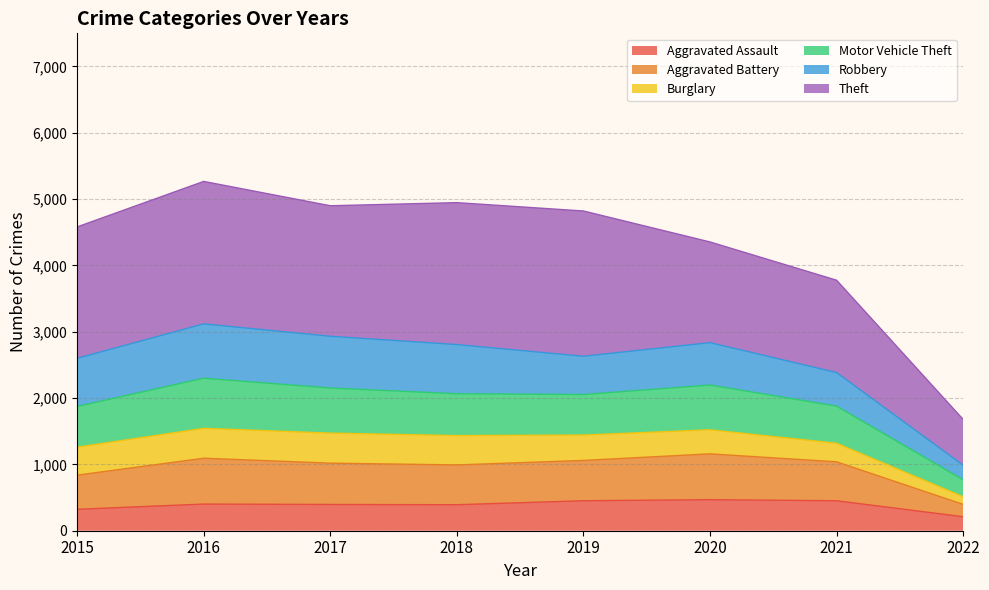

True or false: Aggravated Assault and Aggravated Battery intersect in this chart.

False